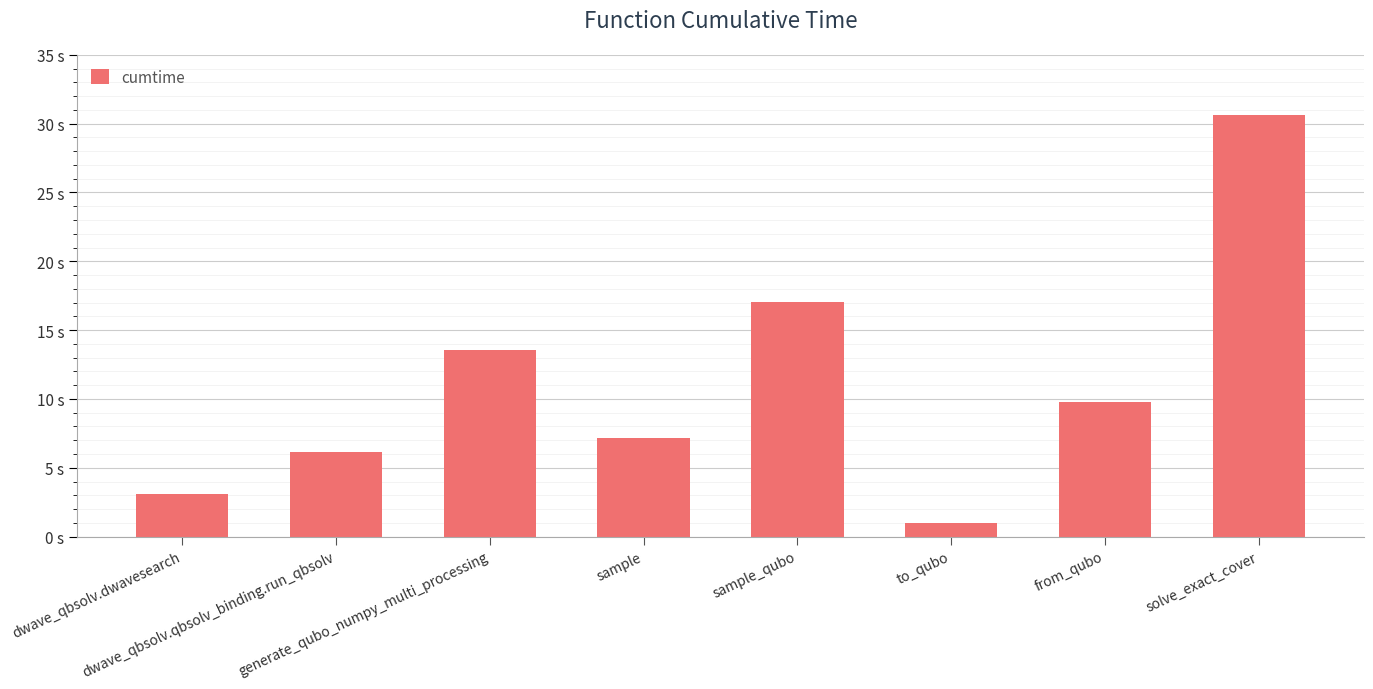

What is the sum of all values?

88.6